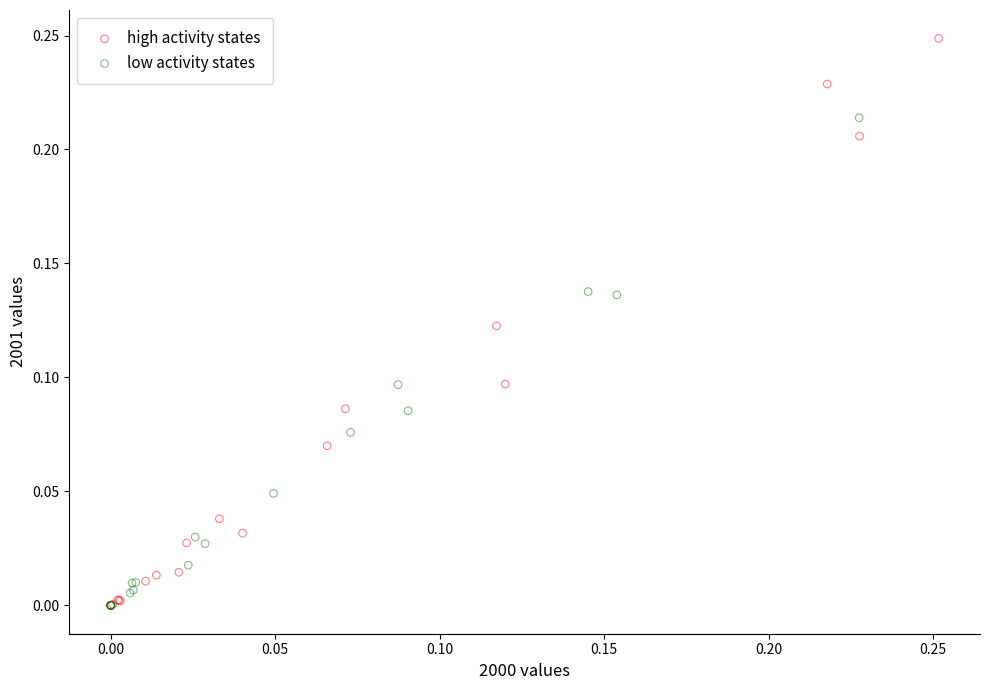

Which series contains the highest Y value?

high activity states